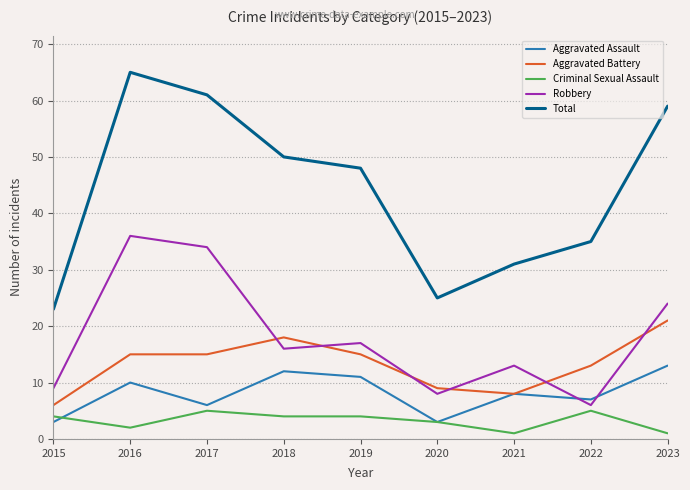

Reading right to left, extract all data points from this chart.

Aggravated Assault: 2023=13	2022=7	2021=8	2020=3	2019=11	2018=12	2017=6	2016=10	2015=3
Aggravated Battery: 2023=21	2022=13	2021=8	2020=9	2019=15	2018=18	2017=15	2016=15	2015=6
Criminal Sexual Assault: 2023=1	2022=5	2021=1	2020=3	2019=4	2018=4	2017=5	2016=2	2015=4
Robbery: 2023=24	2022=6	2021=13	2020=8	2019=17	2018=16	2017=34	2016=36	2015=9
Total: 2023=59	2022=35	2021=31	2020=25	2019=48	2018=50	2017=61	2016=65	2015=23